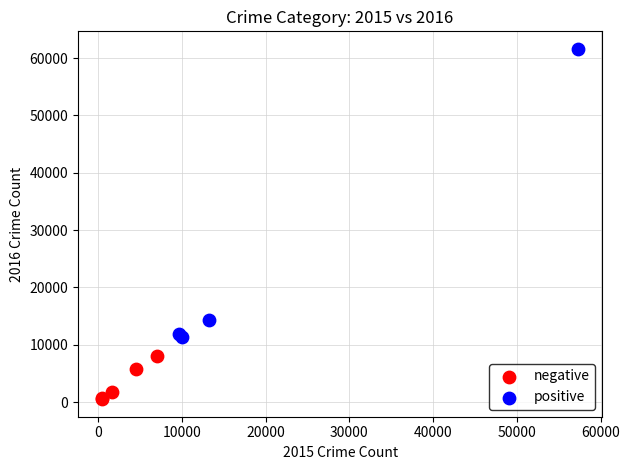

Which series reaches the maximum Y coordinate?

positive